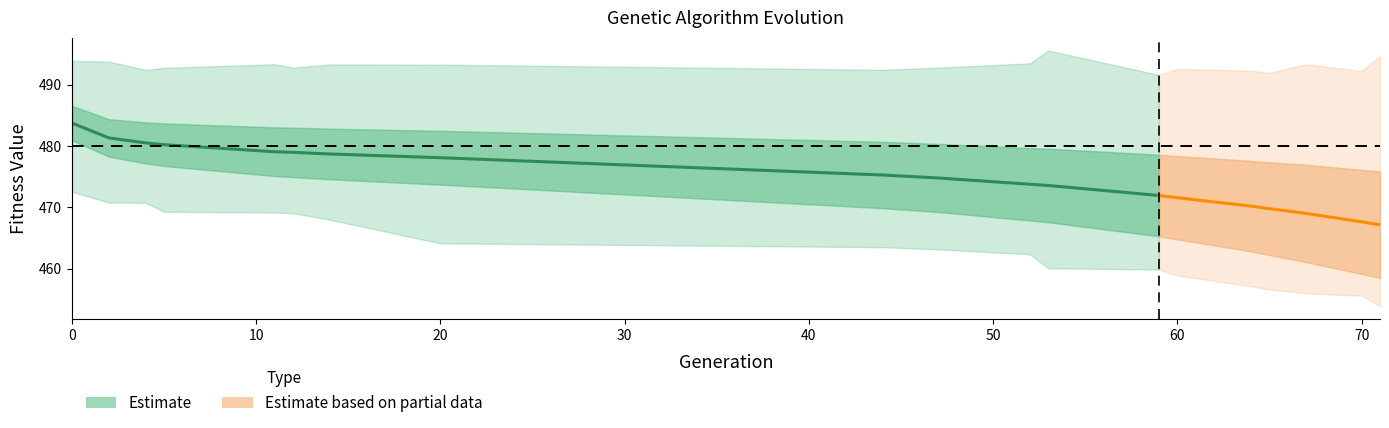

What is the value of the min point at the 2nd from the left?

470.8